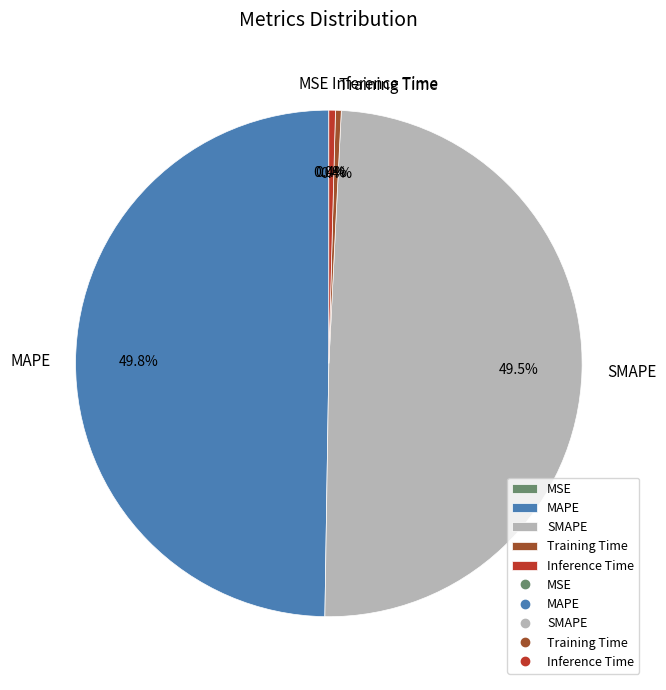

Do Inference Time and Training Time together represent more than half of the pie?

No